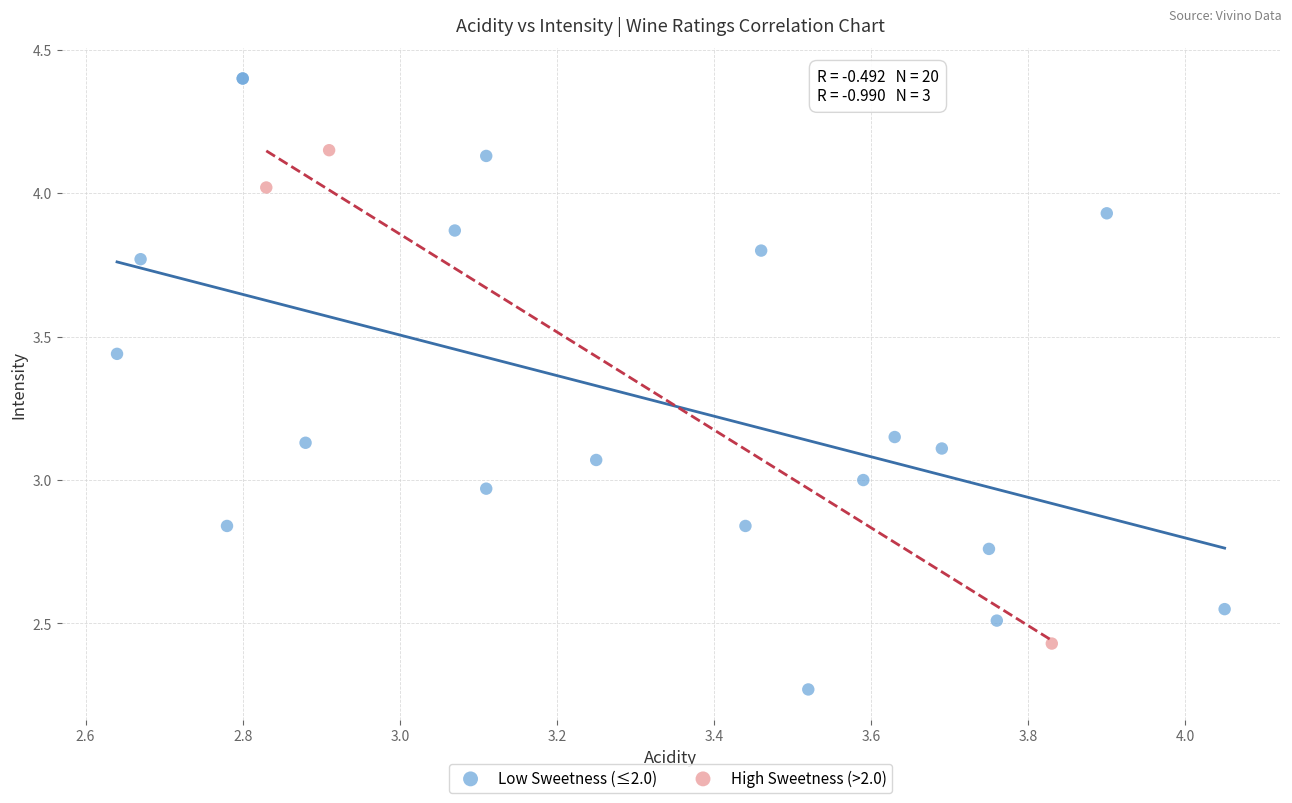

What are all the series names shown in the legend?

Low Sweetness (≤2.0), High Sweetness (>2.0)